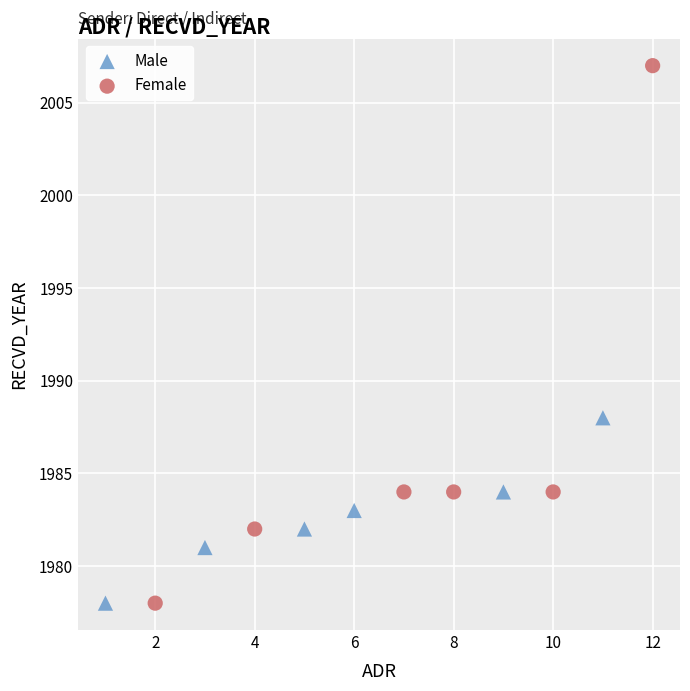

Which series reaches the maximum Y coordinate?

Female